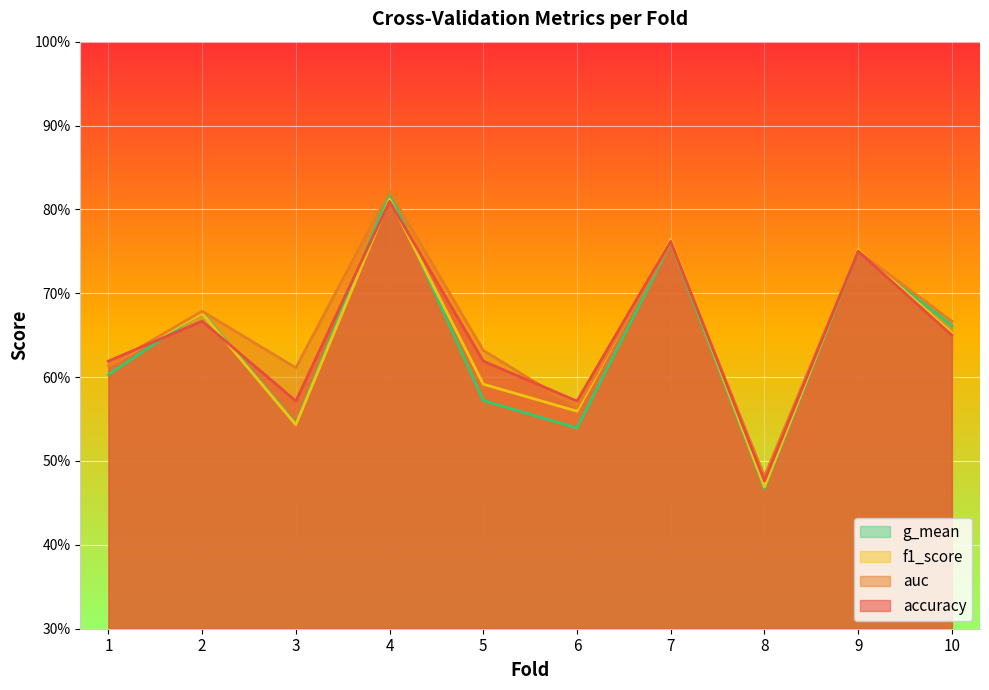

How many times do g_mean and accuracy cross each other?

4